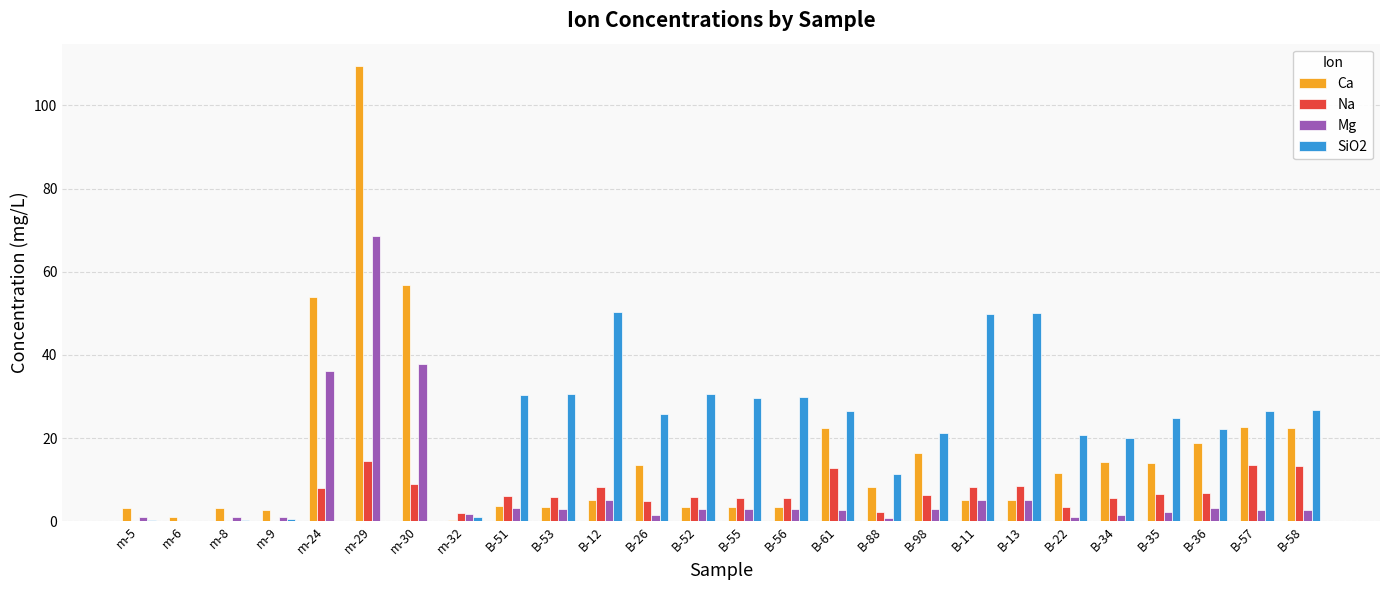

How many series are shown in this chart?

4